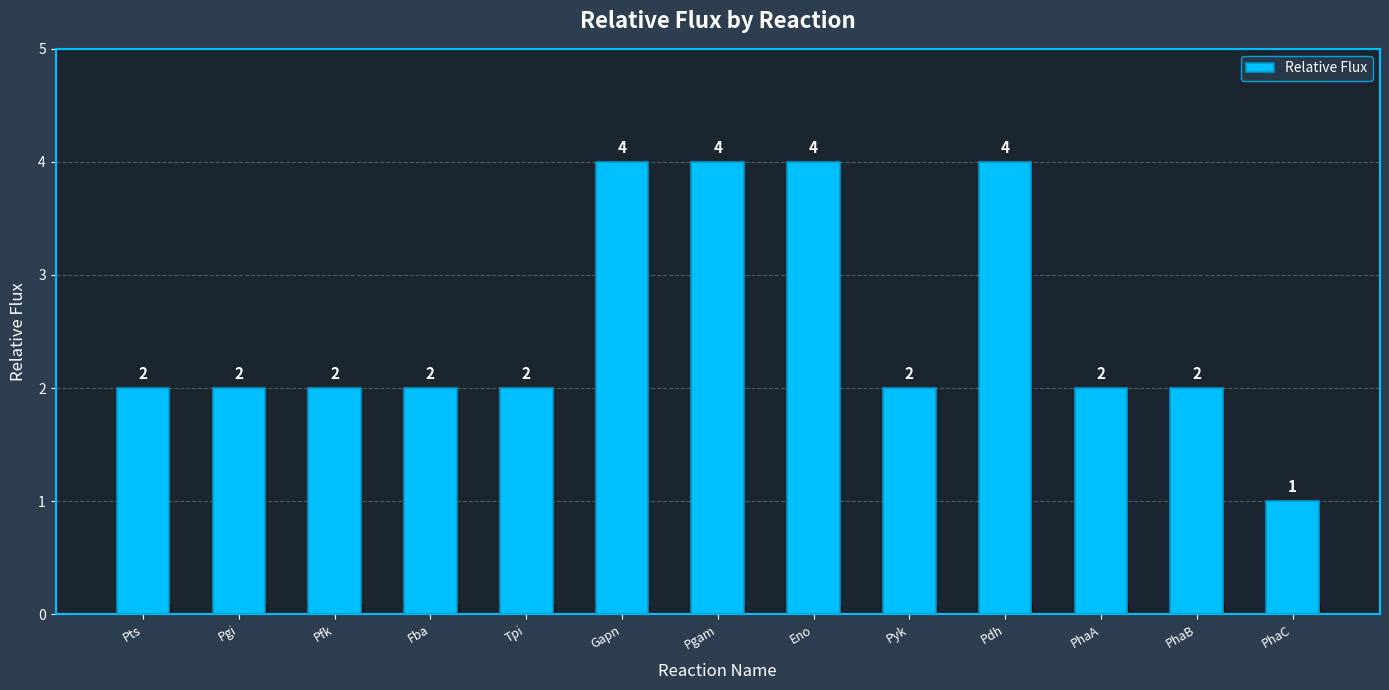

How many values are between 2 and 4?

12